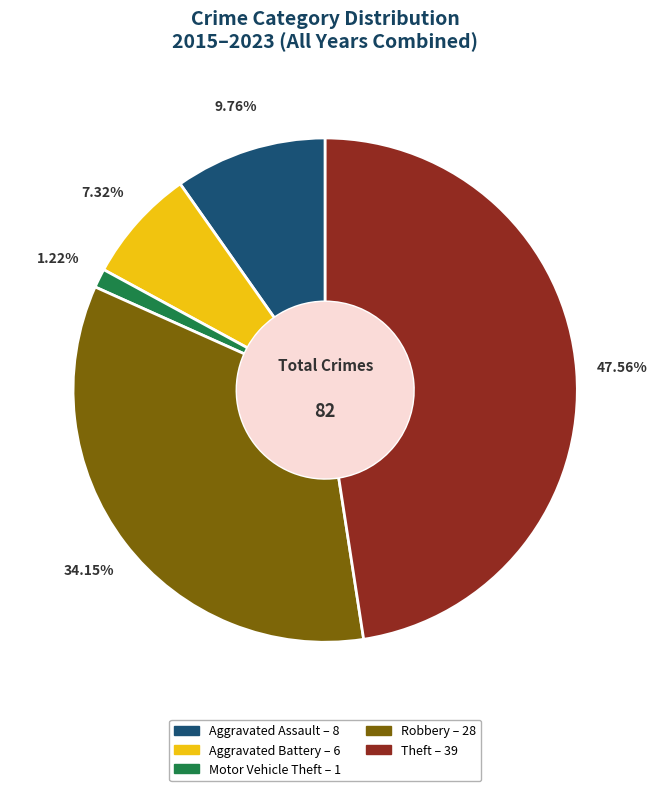

To the nearest percent, what is the difference between the Theft and Aggravated Assault slice percentages?

38%